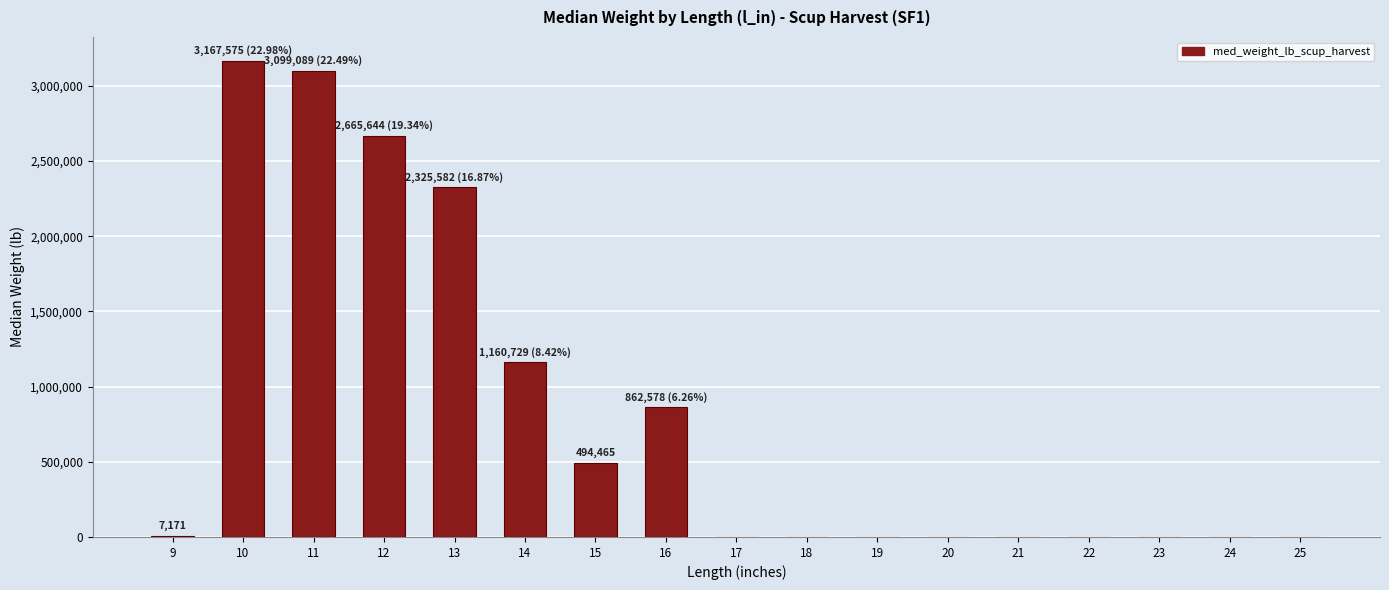

What is the average value?

810754.9